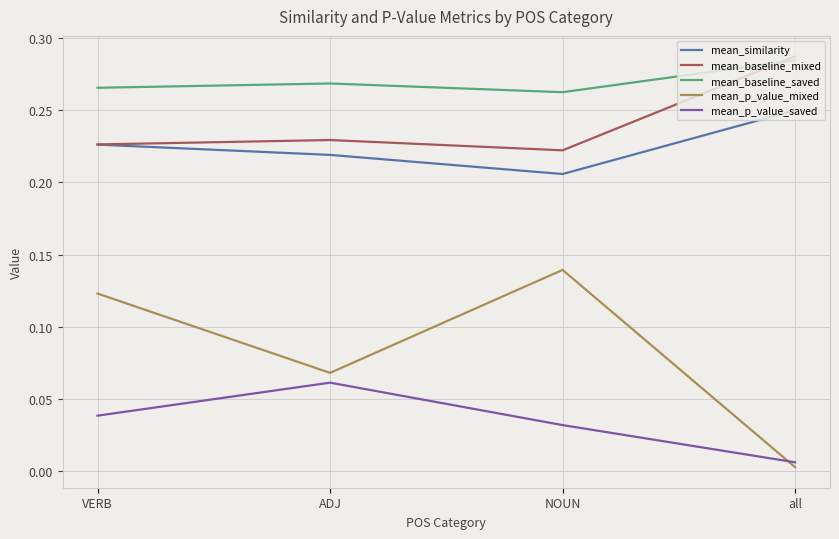

Which series has the widest spread of values?

mean_p_value_mixed